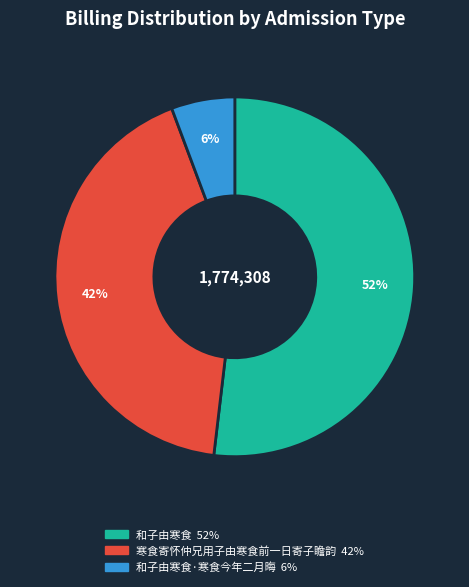

To the nearest percent, what is the average slice percentage?

33%